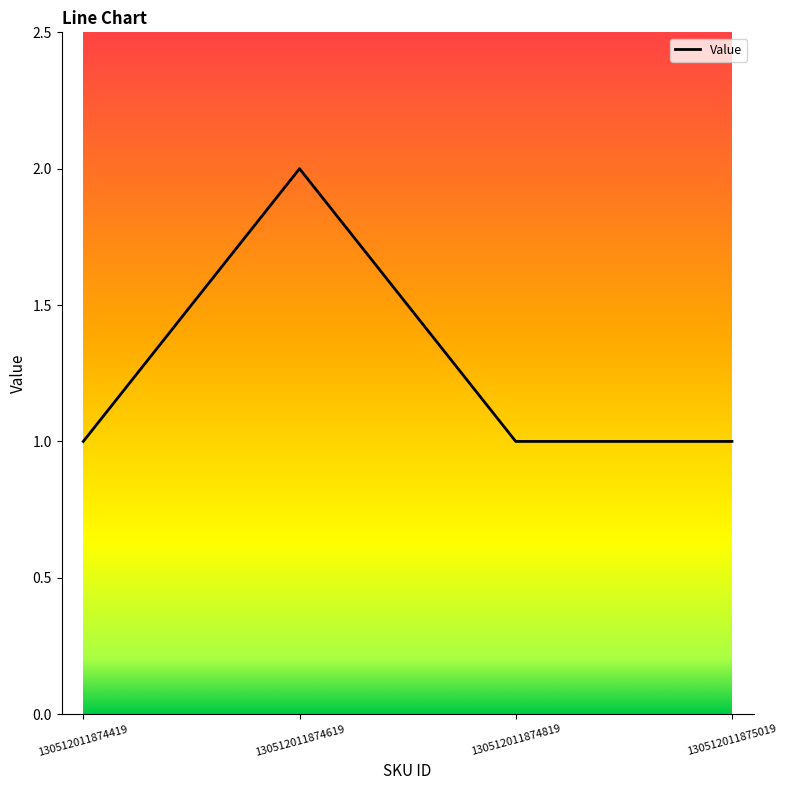

Between 130512011874619 and 130512011874819, which is larger?

130512011874619